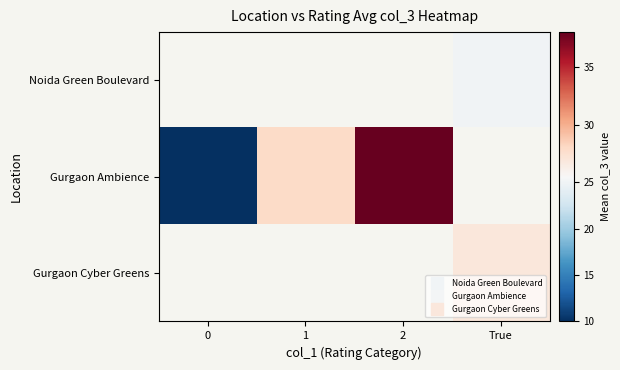

What value does the Gurgaon Ambience series have at 2?

38.0